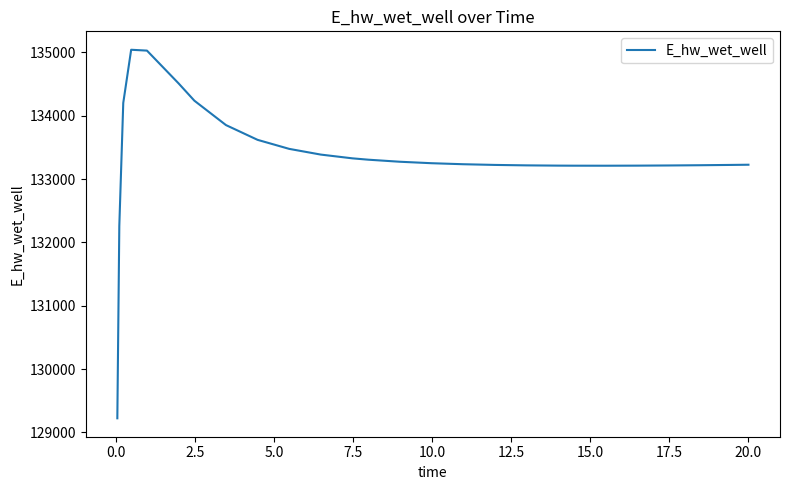

What is the difference between the maximum and minimum values?

5816.7